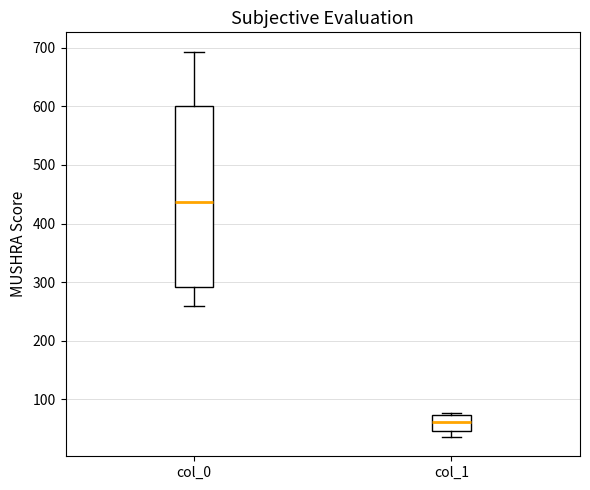

Where does the upper whisker of the box for col_0 end on the y-axis? The values are not printed on the chart, so give them approximately, as read against the axis.

690